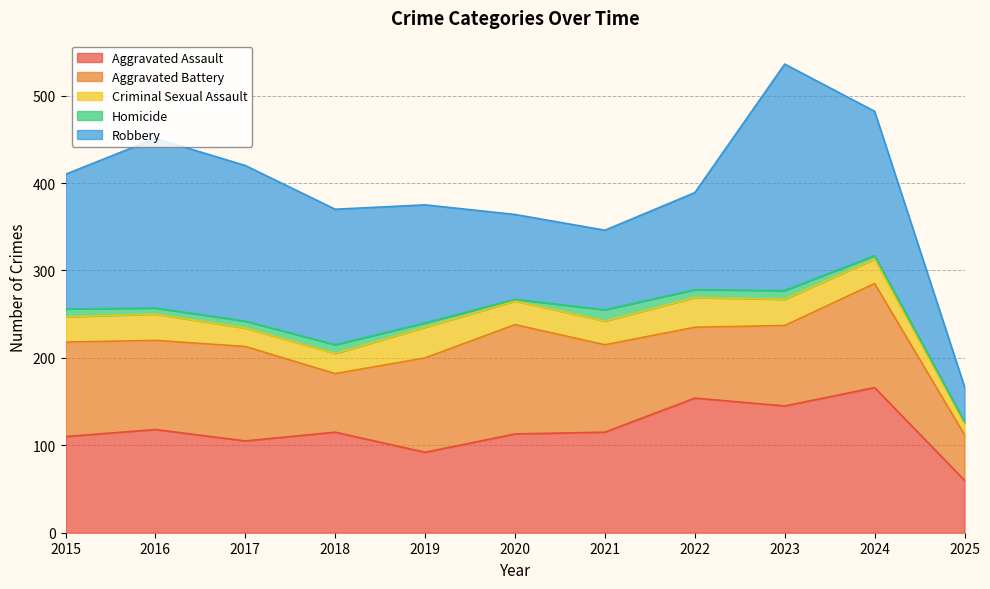

At which category does the chart reach its peak across all series?

2023